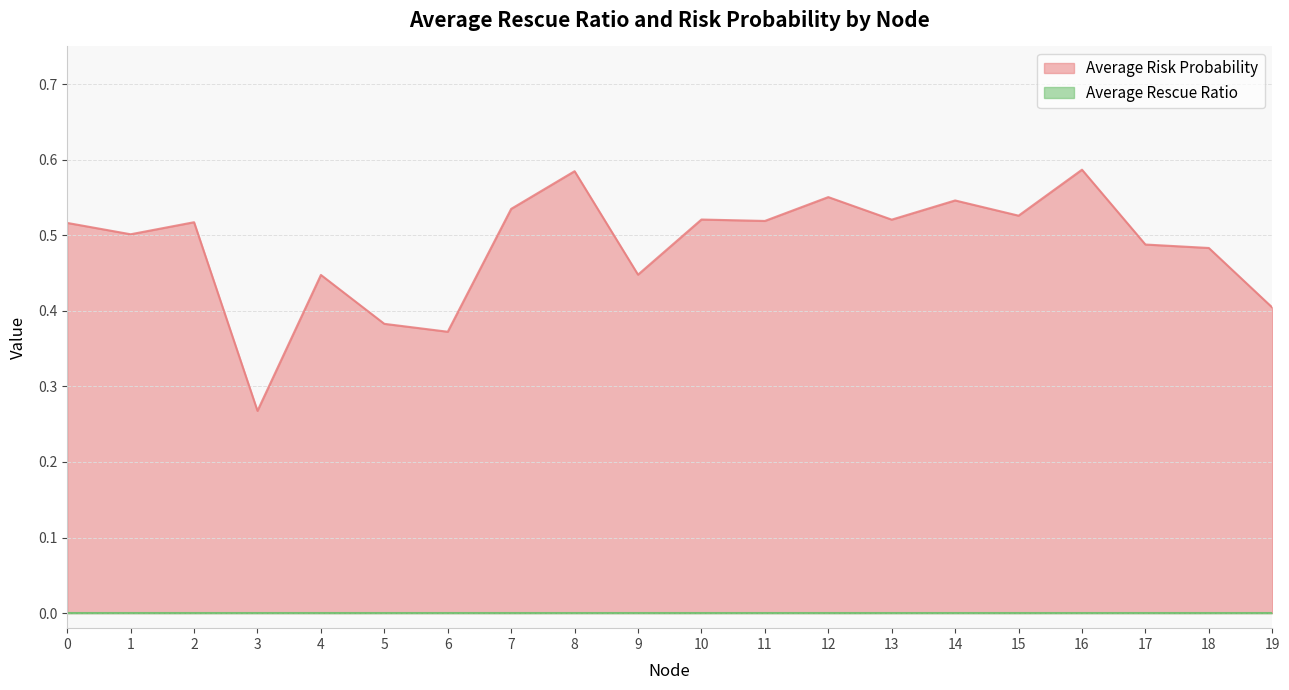

Is it true that the value at 16 is 0.6?

True